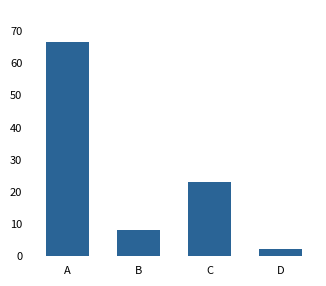

What is the ratio of the value at C to the value at B?

2.9